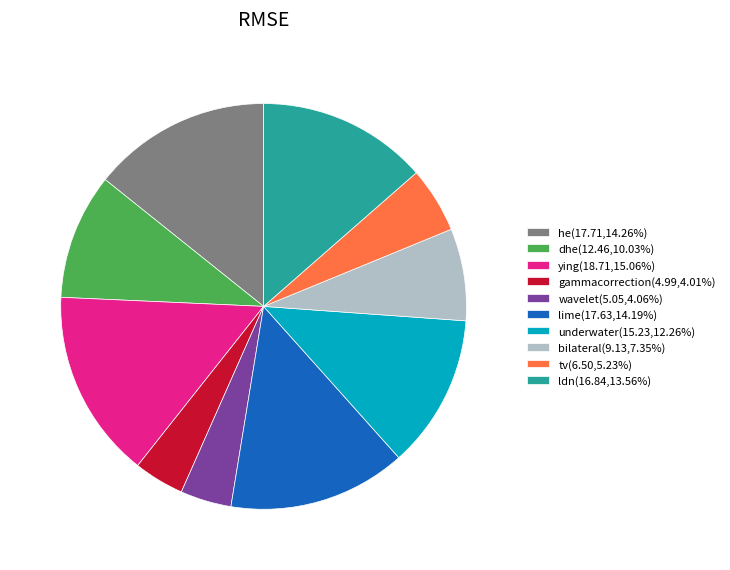

The gammacorrection slice represents 18% of the pie. True or false?

False